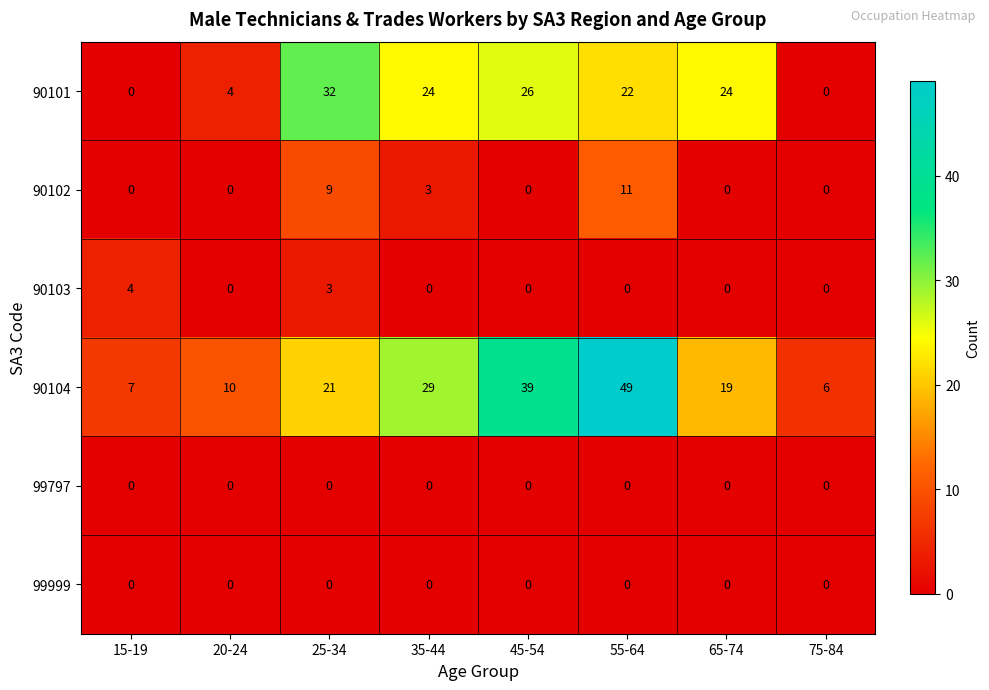

The 90104 series shows 32 at 25-34. True or false?

False